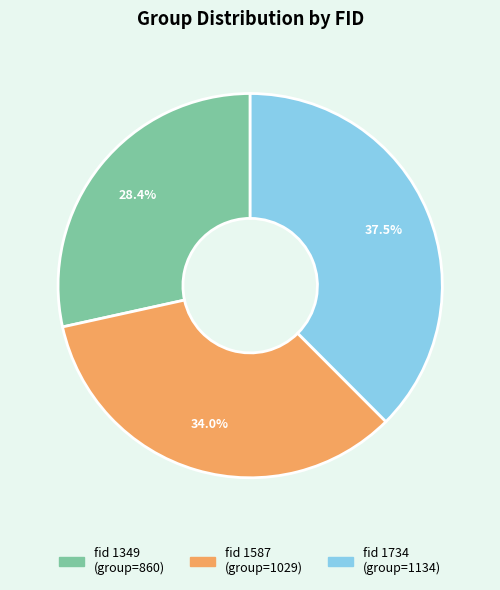

Is there any slice that represents more than half of the pie?

No